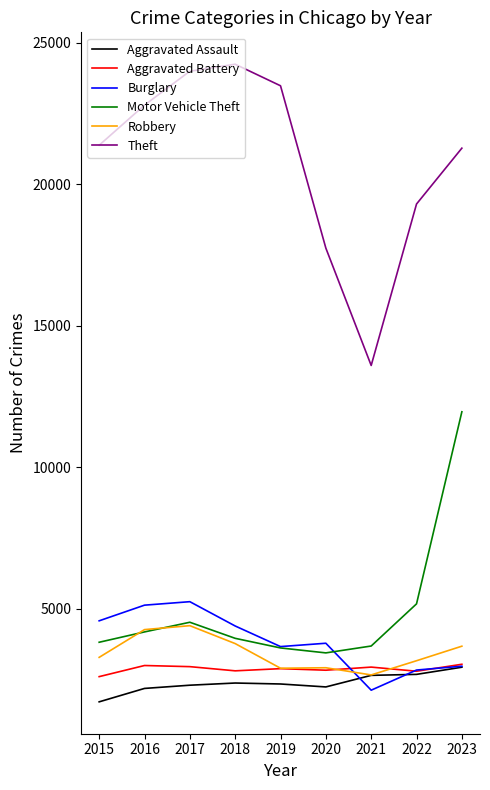

True or false: Robbery has a value of 1255 at 2021.

False